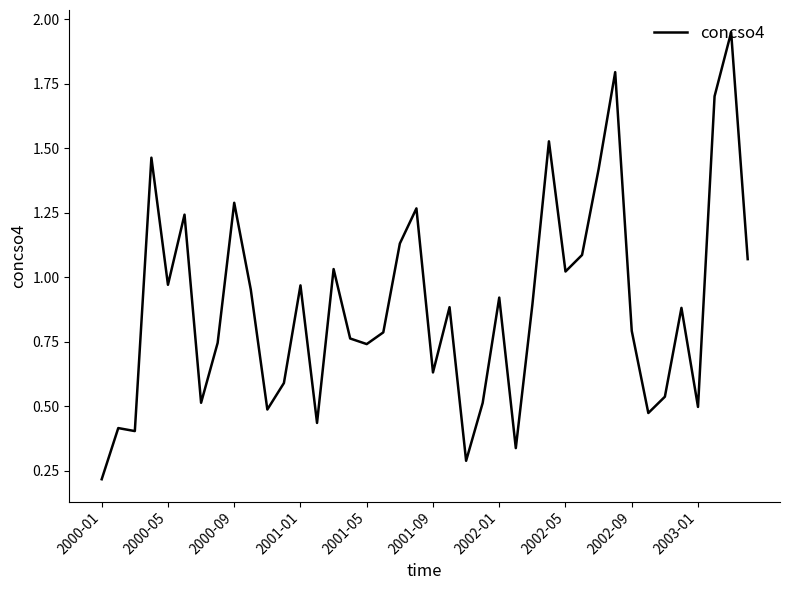

What is the difference between the maximum and minimum values?

1.7